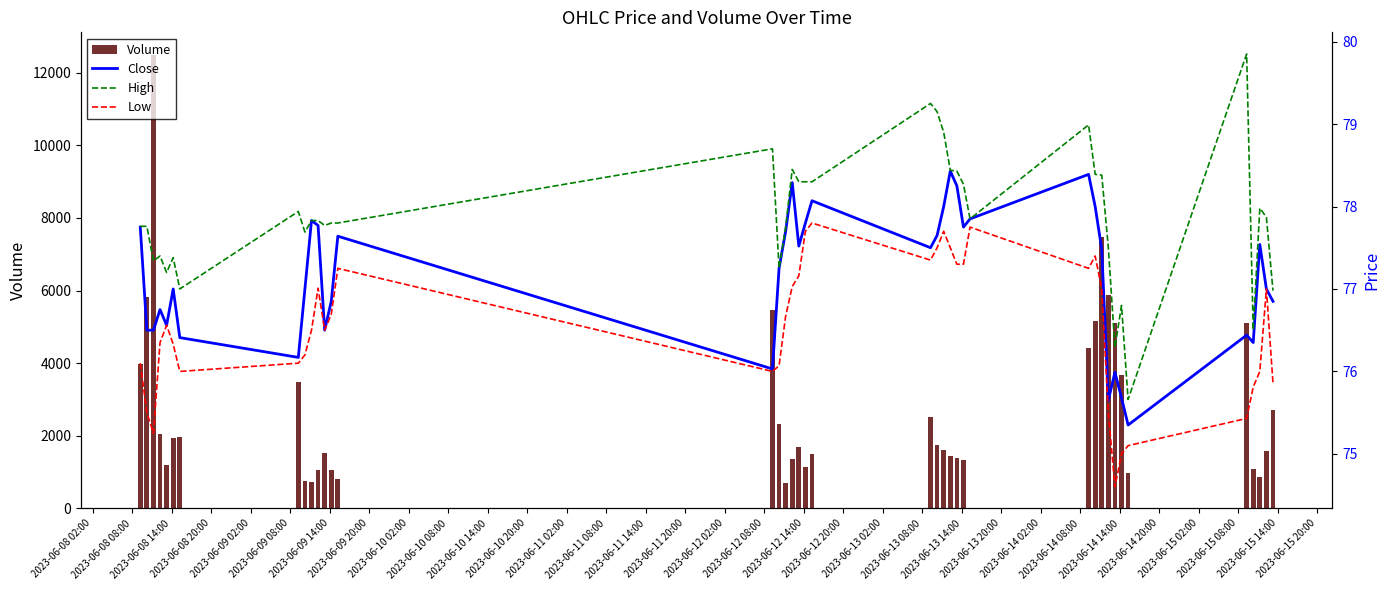

What is the highest value of the Volume series?

12487